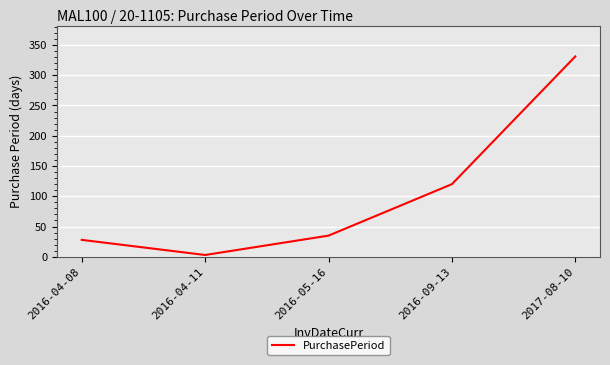

True or false: the data shows 3 at 2016-04-11.

True